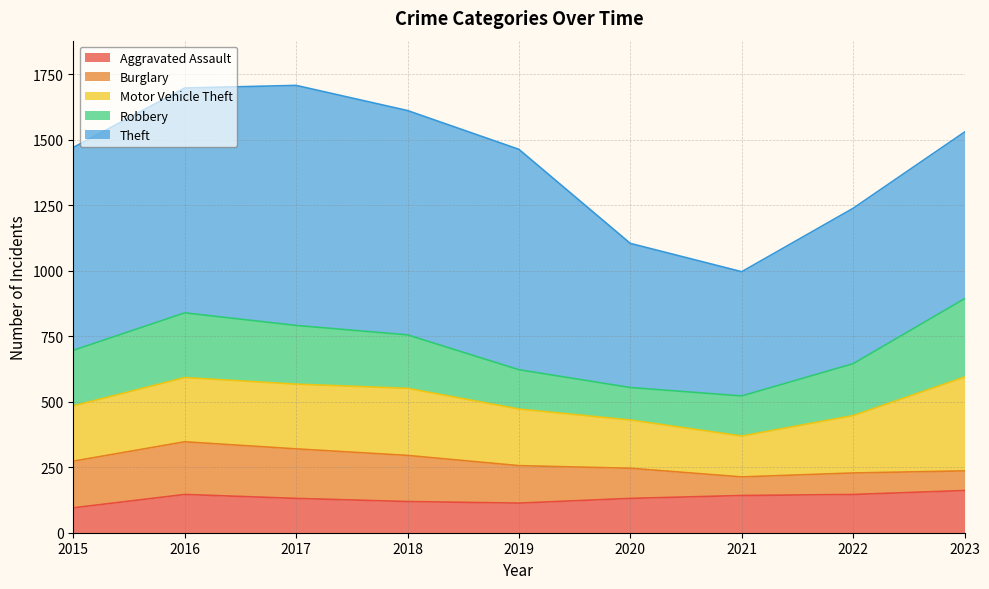

How many lines are shown in the chart?

5